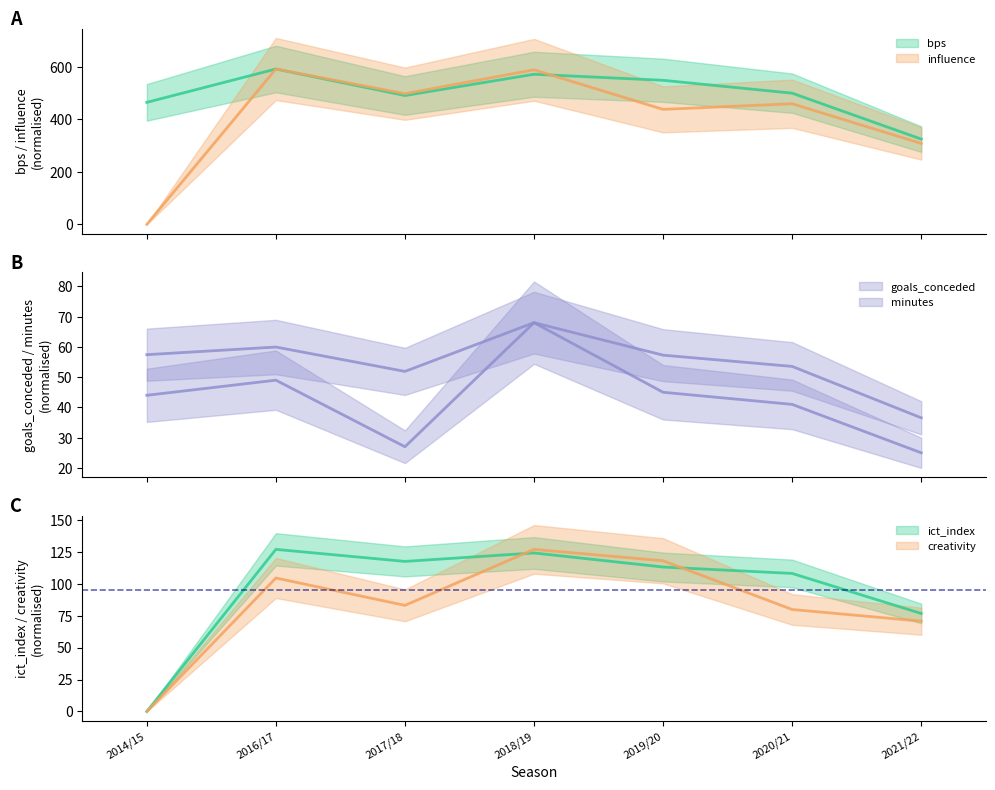

Reading left to right, transcribe all the data shown in this chart.

bps: 2014/15=465.0	2016/17=592.0	2017/18=491.0	2018/19=572.0	2019/20=549.0	2020/21=500.0	2021/22=325.0
creativity: 2014/15=0.0	2016/17=104.3	2017/18=82.9	2018/19=126.7	2019/20=117.8	2020/21=79.7	2021/22=70.6
goals_conceded: 2014/15=44.0	2016/17=49.0	2017/18=27.0	2018/19=68.0	2019/20=45.0	2020/21=41.0	2021/22=25.0
ict_index: 2014/15=0.0	2016/17=126.7	2017/18=117.3	2018/19=123.9	2019/20=112.9	2020/21=107.9	2021/22=76.6
influence: 2014/15=0.0	2016/17=592.0	2017/18=497.9	2018/19=588.9	2019/20=438.2	2020/21=459.6	2021/22=308.5
minutes: 2014/15=57.4	2016/17=59.9	2017/18=51.9	2018/19=68.0	2019/20=57.3	2020/21=53.5	2021/22=36.6